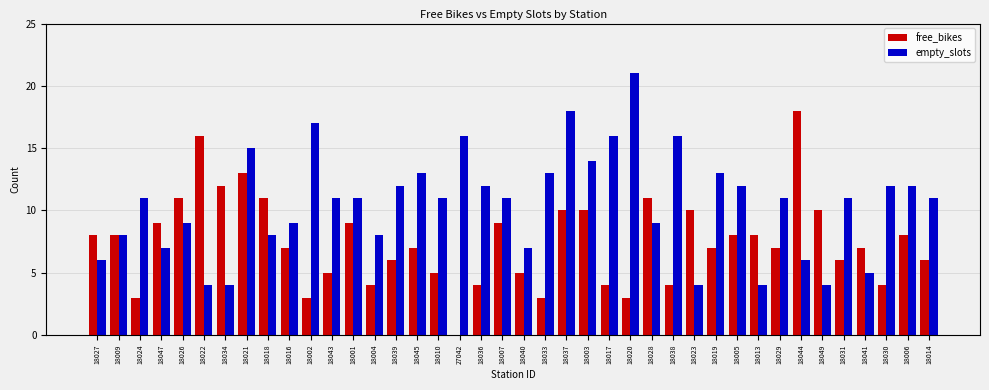

What is the highest value of the free_bikes series?

18